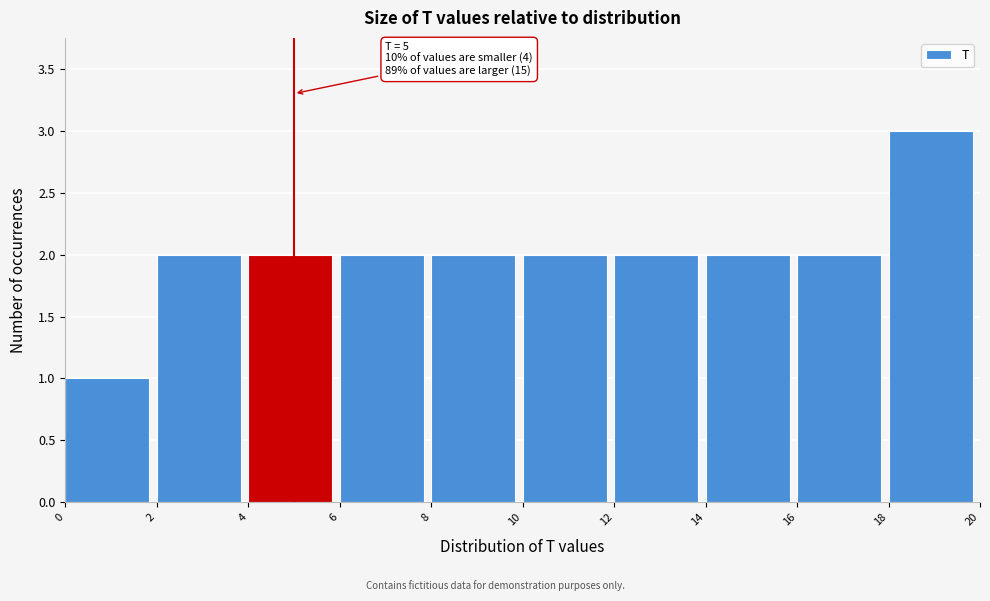

Which range on the x-axis has the tallest bar?

18 to 20